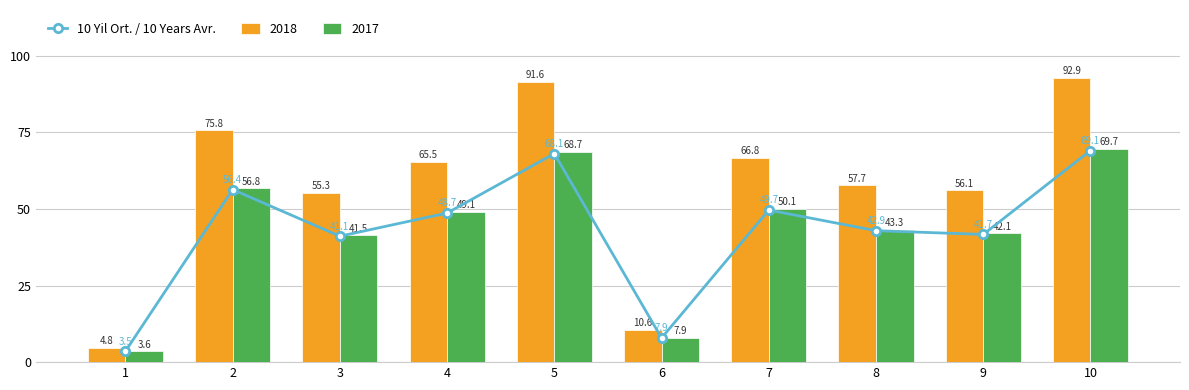

What is the maximum value shown in the chart?

69.1